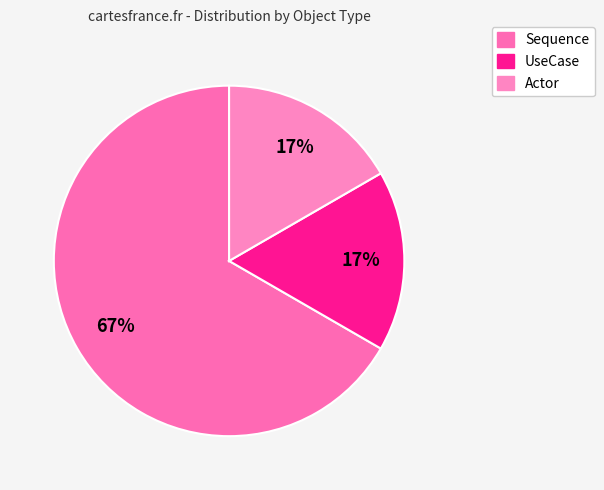

How many segments does this pie chart have?

3